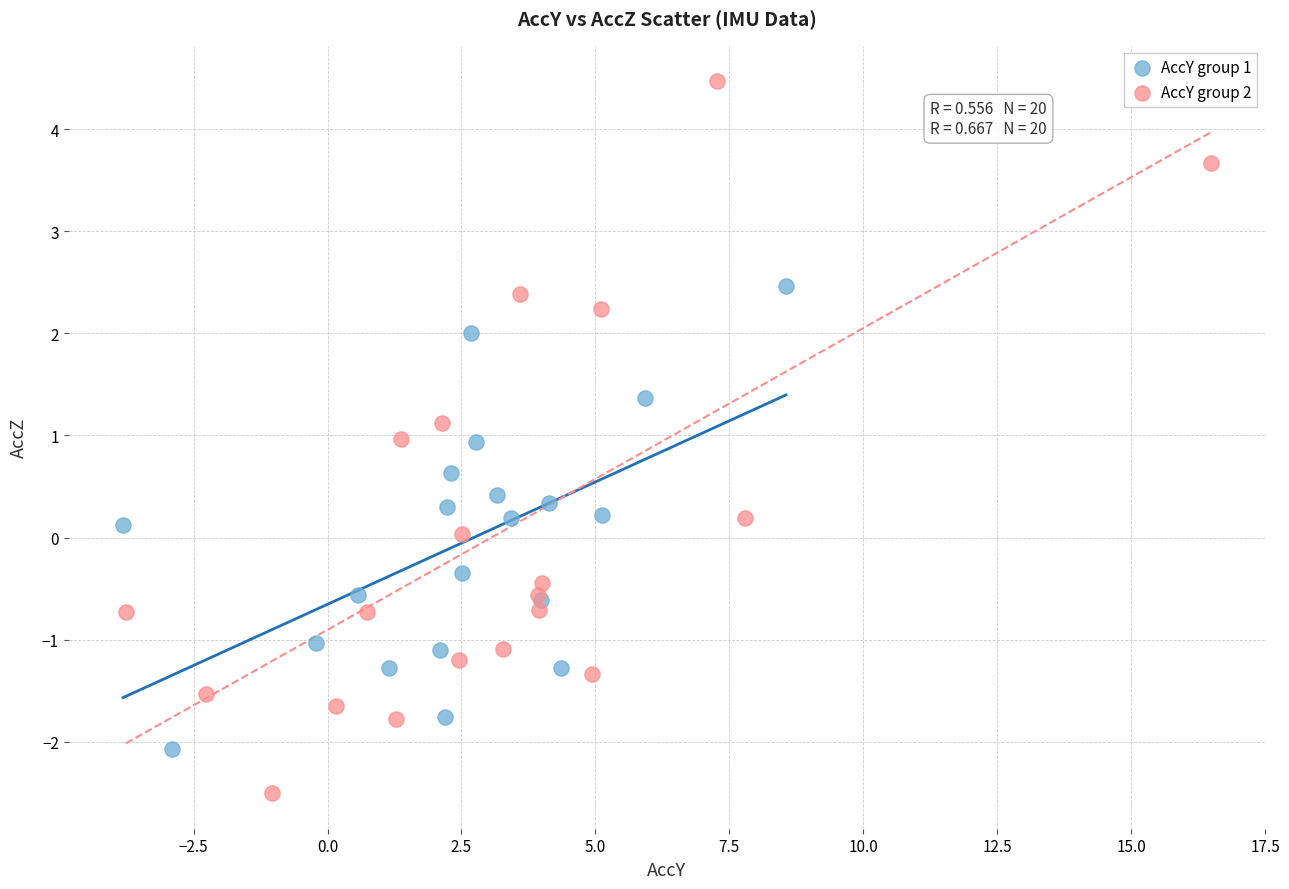

Which series contains the highest Y value?

AccY group 2